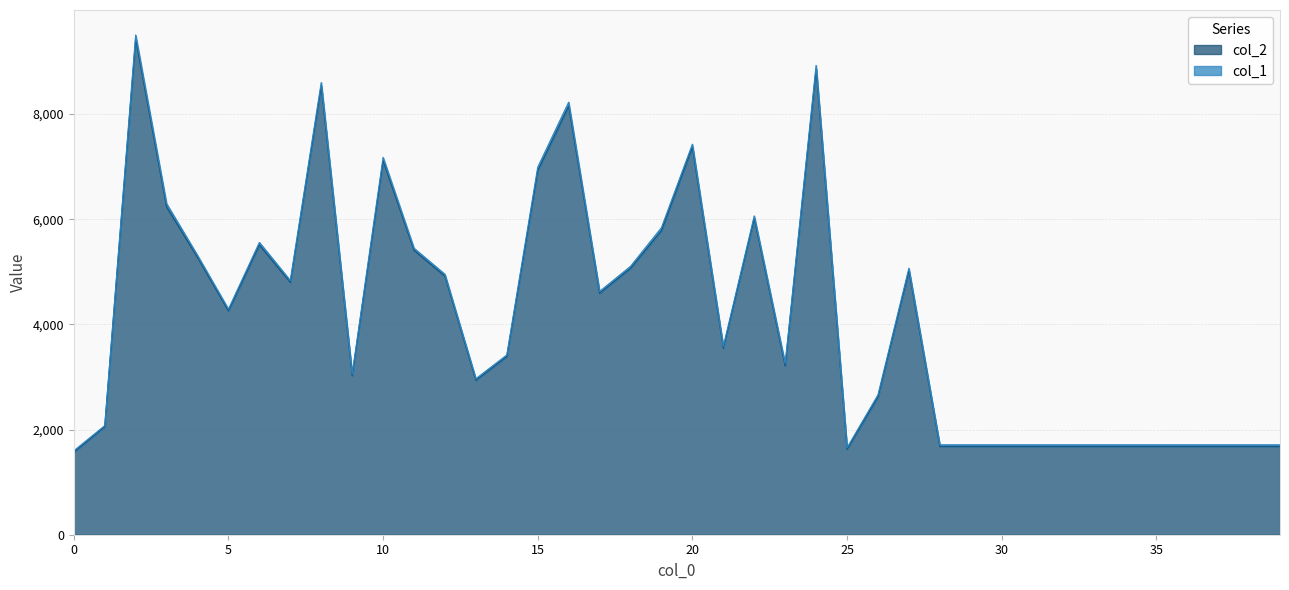

Between 31 and 25, which is larger?

31